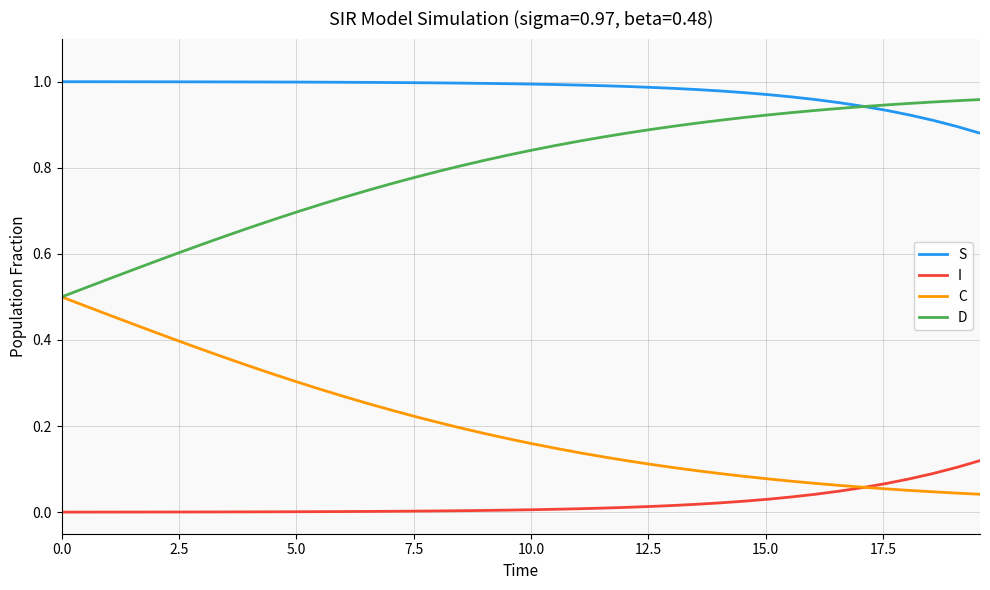

What are all the series names shown in the legend?

S, I, C, D